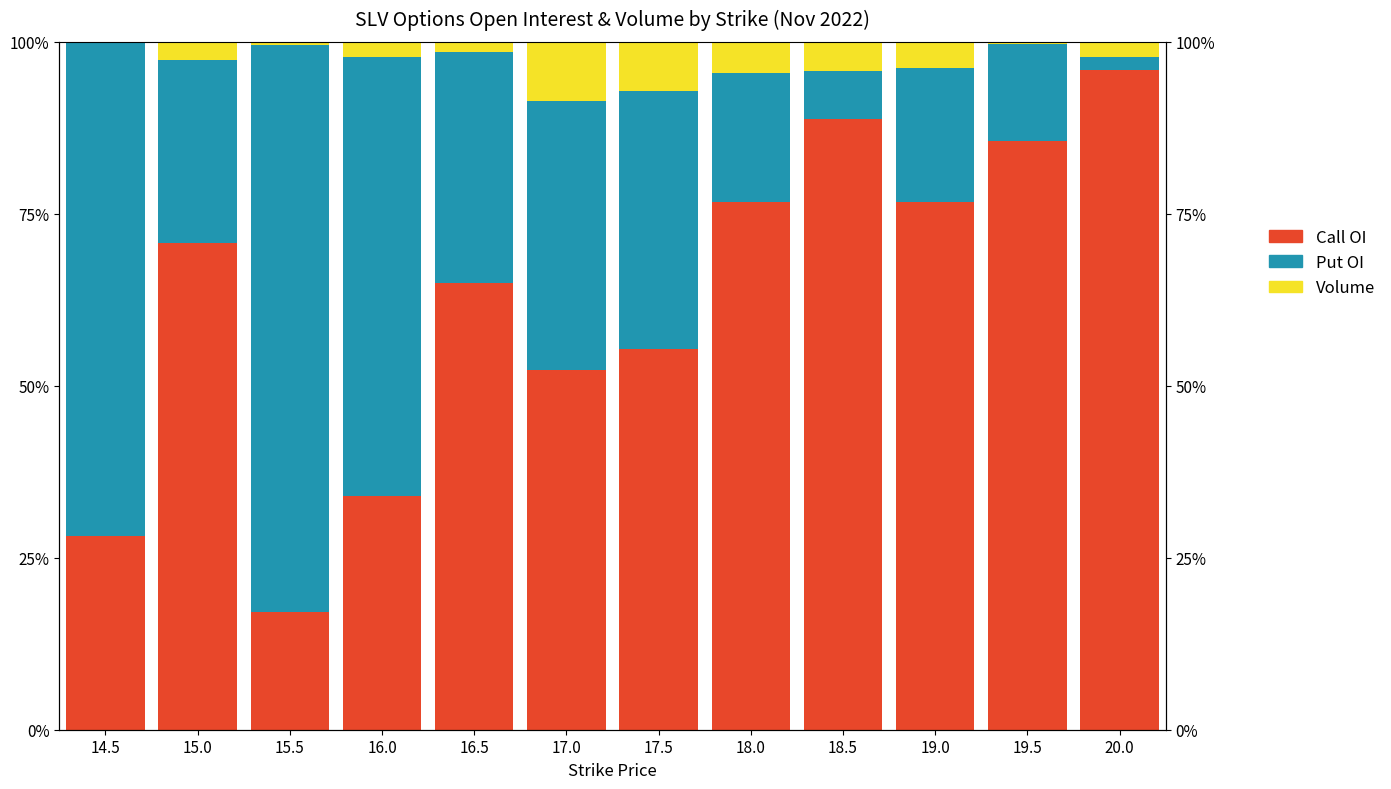

Reading right to left, extract all data points from this chart.

Call OI: 20.0=96.0	19.5=85.6	19.0=76.7	18.5=88.8	18.0=76.7	17.5=55.4	17.0=52.2	16.5=64.9	16.0=33.9	15.5=17.1	15.0=70.8	14.5=28.2
Put OI: 20.0=1.8	19.5=14.0	19.0=19.5	18.5=7.0	18.0=18.8	17.5=37.4	17.0=39.1	16.5=33.5	16.0=63.8	15.5=82.4	15.0=26.5	14.5=71.8
Volume: 20.0=2.2	19.5=0.4	19.0=3.8	18.5=4.2	18.0=4.5	17.5=7.1	17.0=8.6	16.5=1.5	16.0=2.3	15.5=0.5	15.0=2.7	14.5=0.0